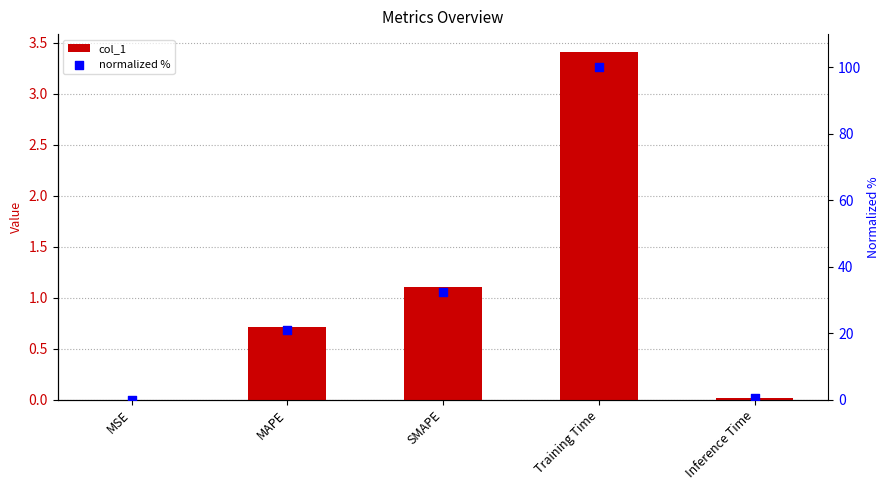

Which series has the largest total across all categories?

normalized %